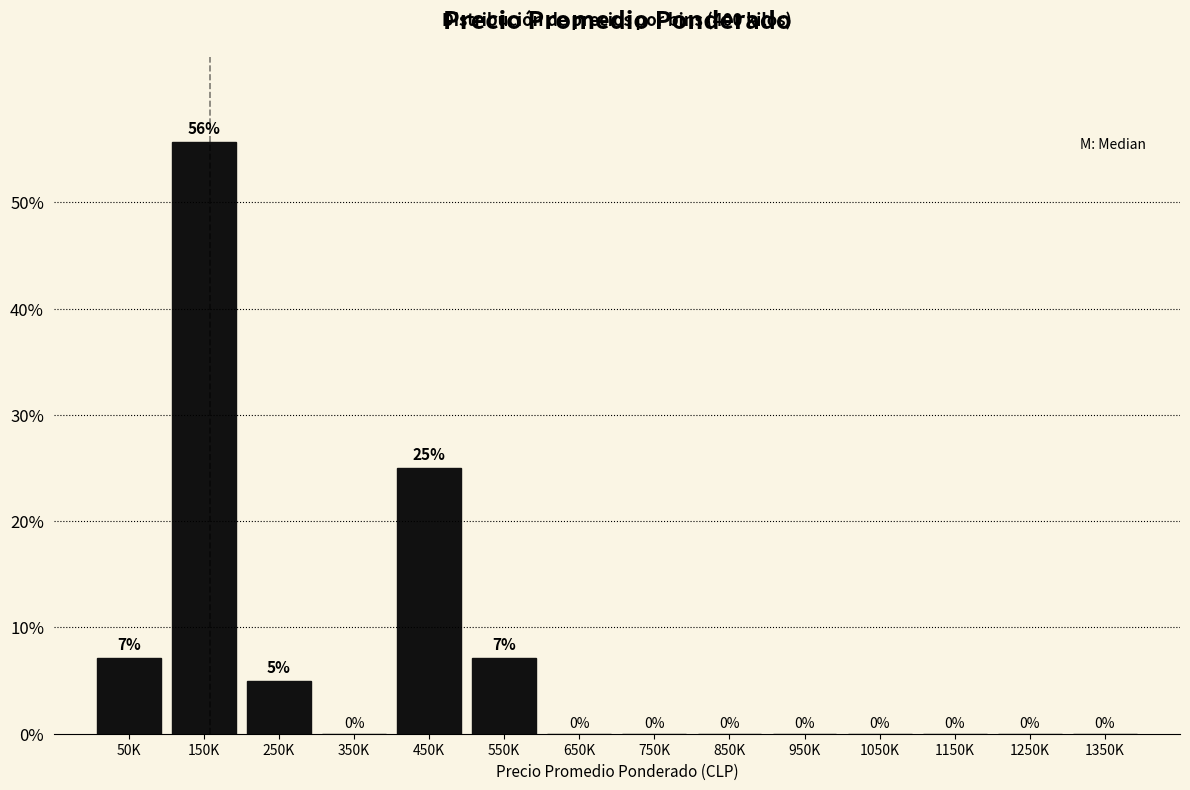

Is it true that the value at 1050K is 0.0?

True